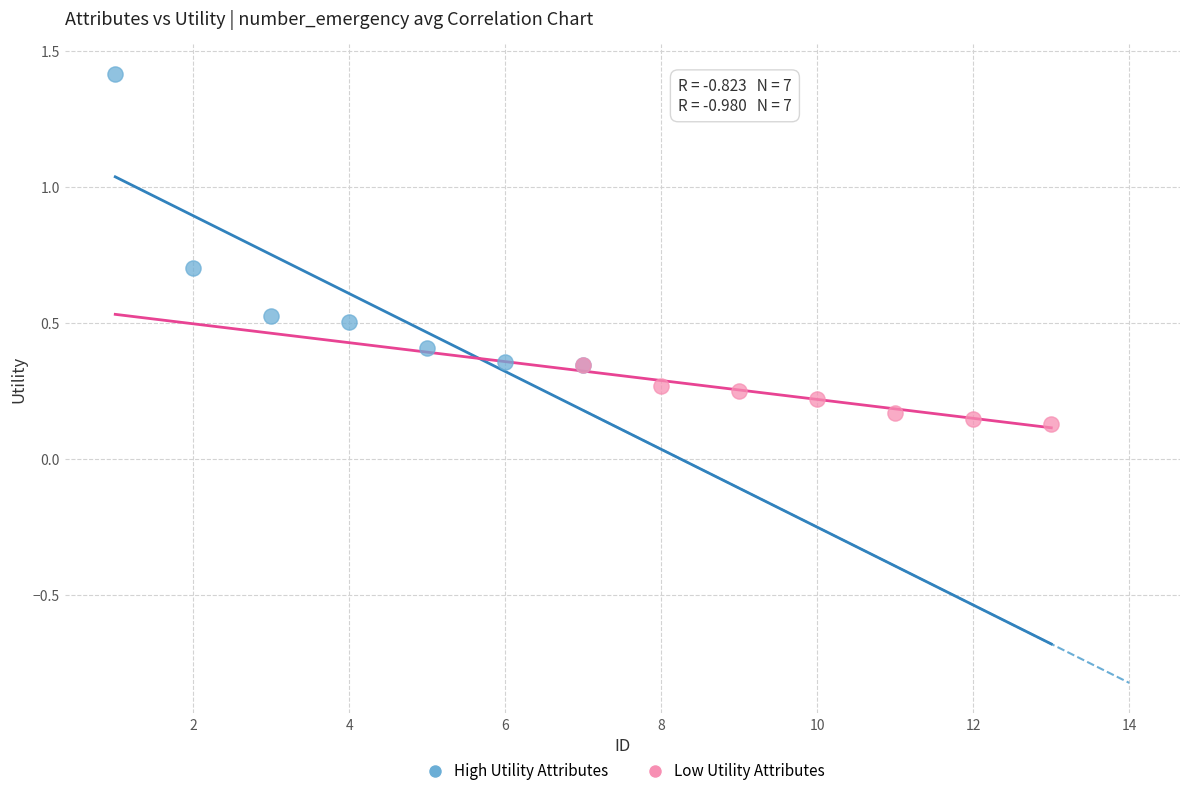

Which series has the largest Y range (max minus min)?

High Utility Attributes